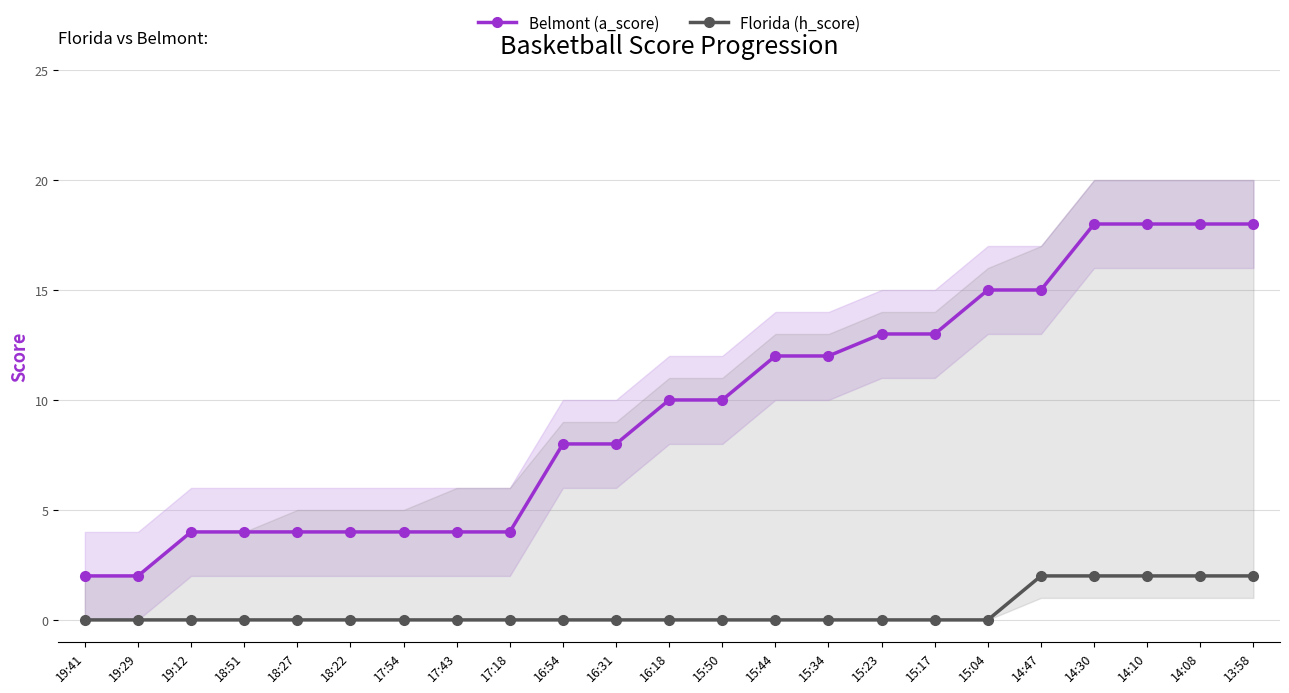

Which category has the lowest value in the Belmont (a_score) series?

19:41